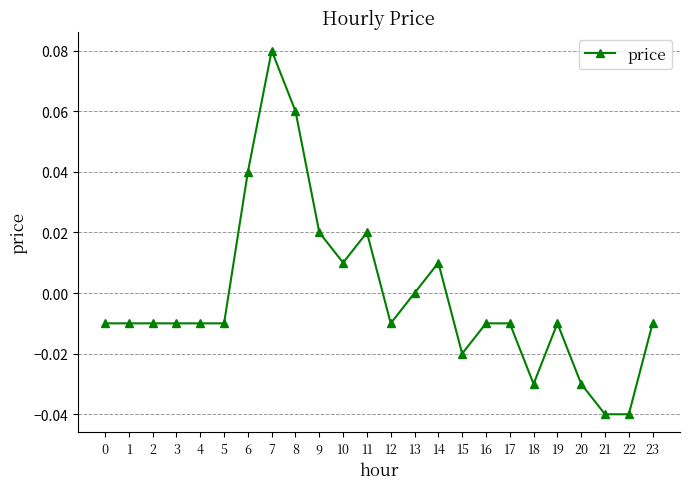

How many distinct data groups are displayed?

1